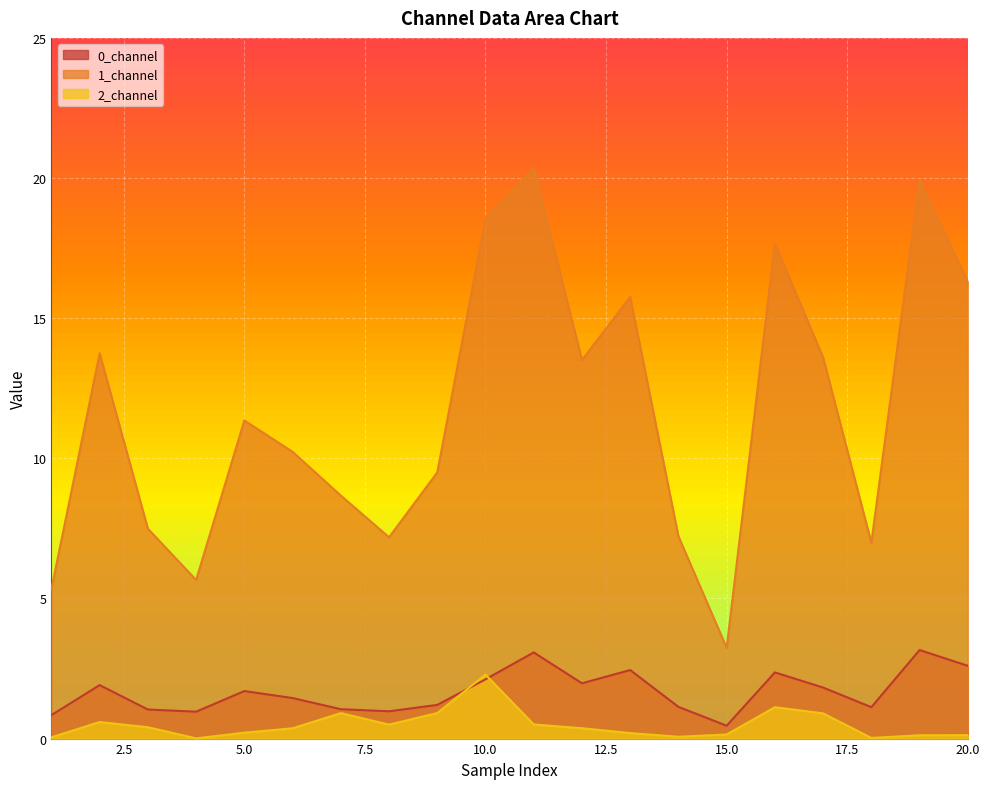

At which category does the chart reach its peak across all series?

11